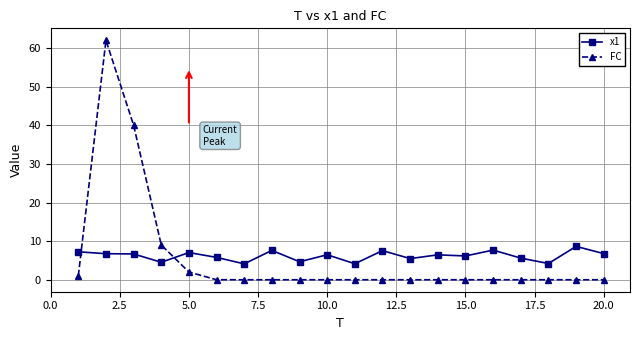

True or false: FC and x1 intersect in this chart.

True